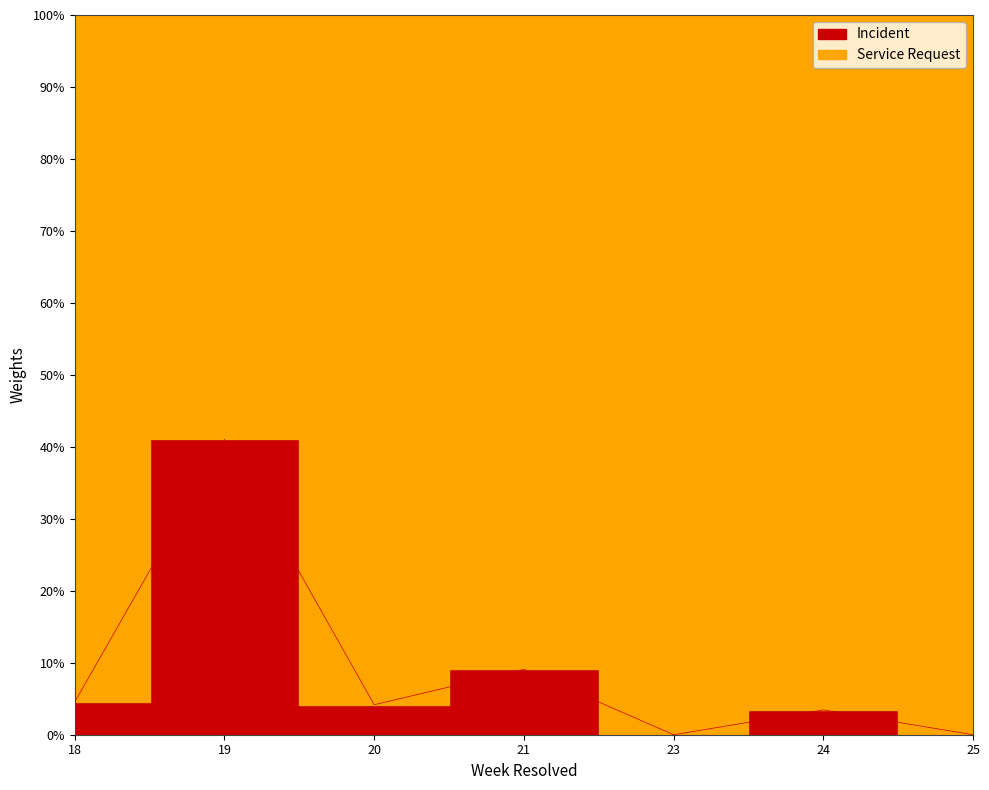

Between 18 and 19, which is larger?

19